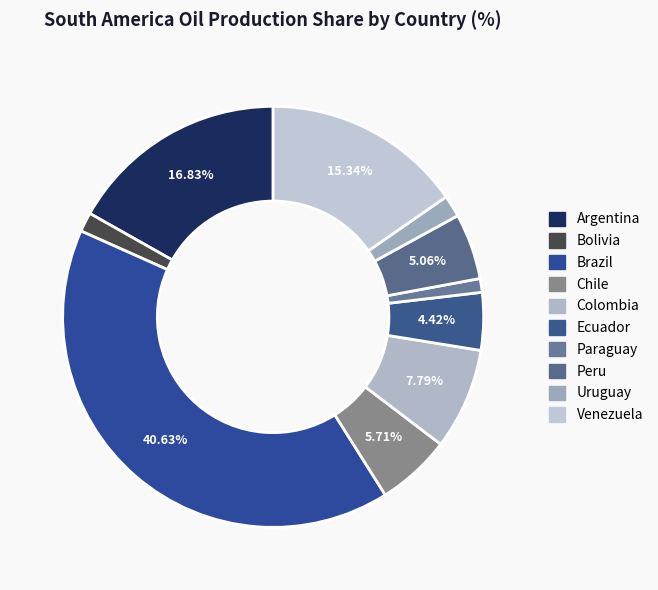

Do Peru and Uruguay together represent more than half of the pie?

No